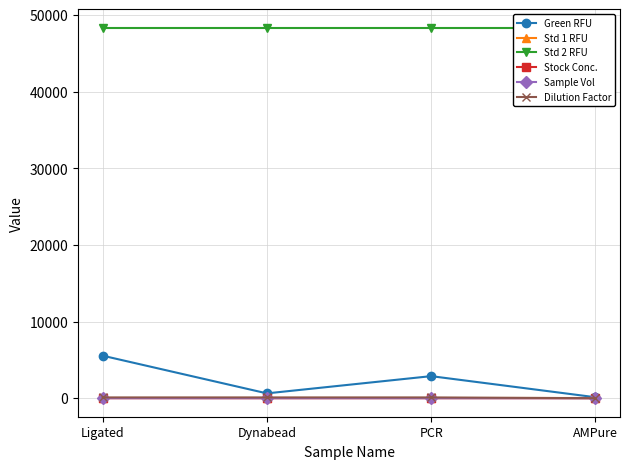

What is the average value of the Sample Vol series?

1.5